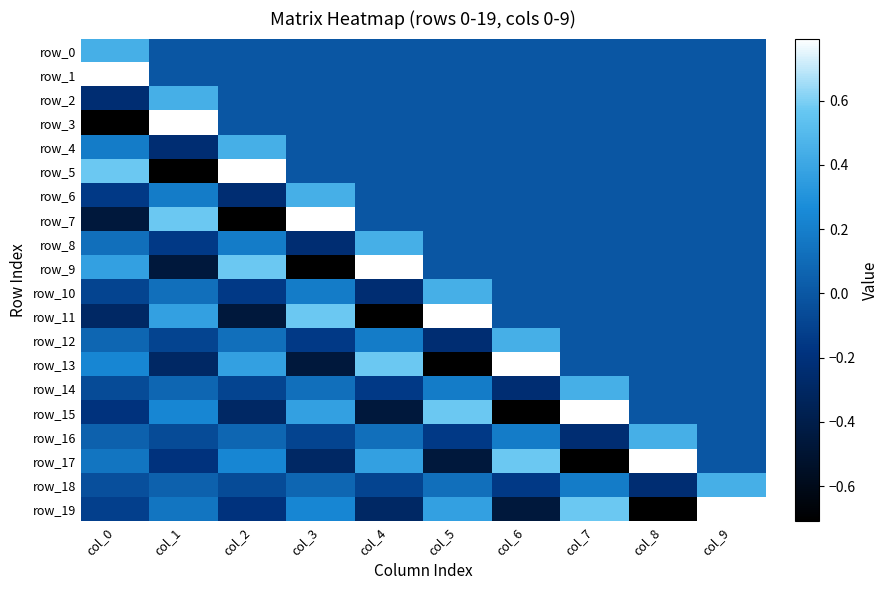

Is the value of row_18 at col_8 greater than the value of row_7 at col_0?

Yes